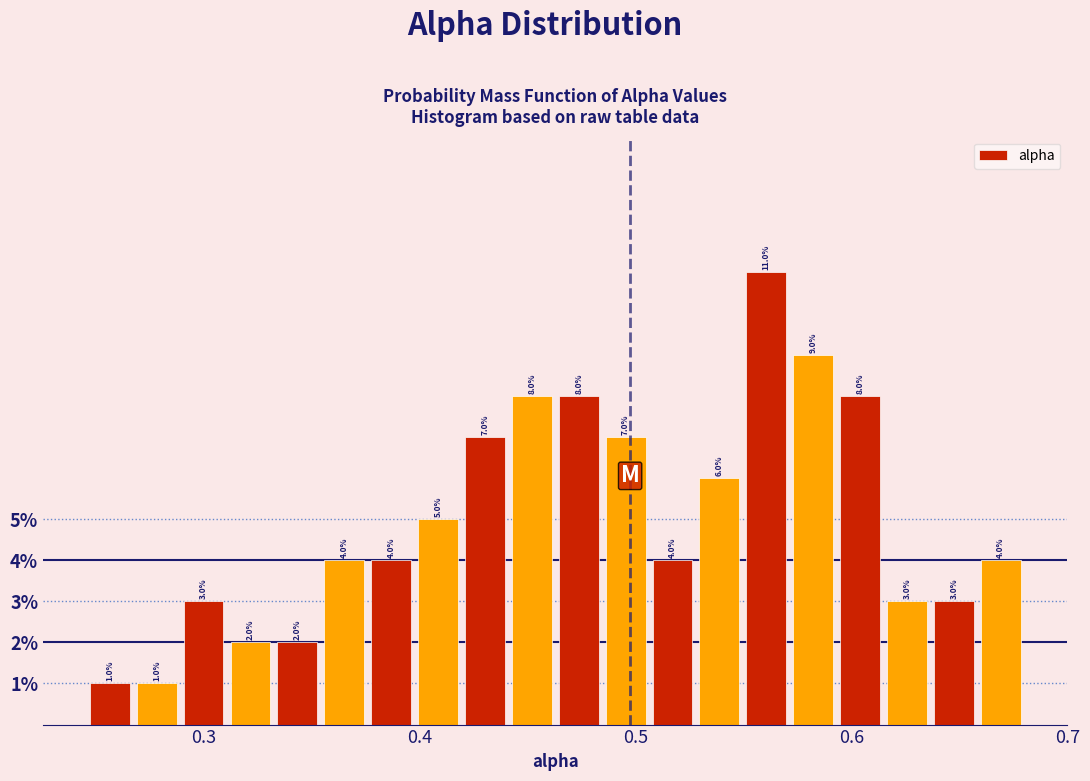

Read against the x-axis, roughly where is the centre of the tallest bar?

0.56